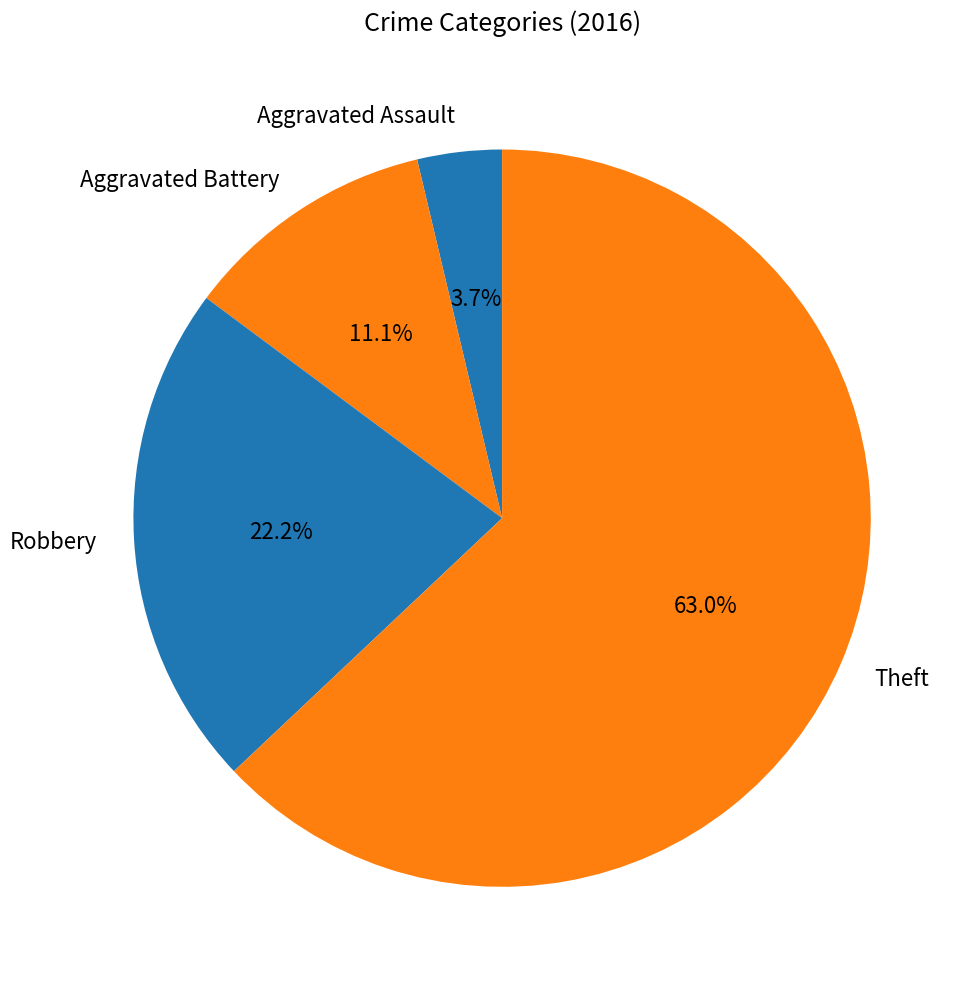

To the nearest percent, what is the difference between the largest and smallest slice percentages?

59%